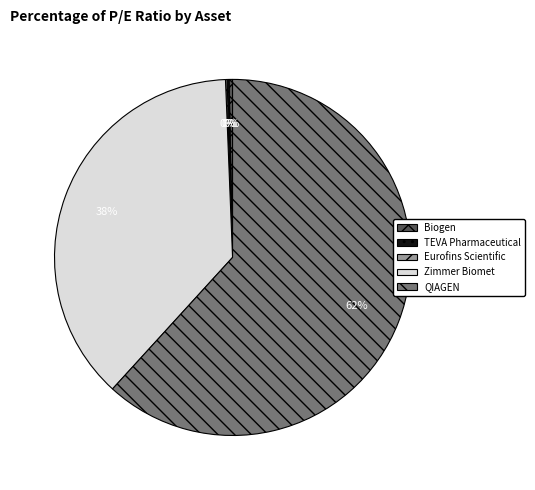

Does any single category account for the majority?

Yes